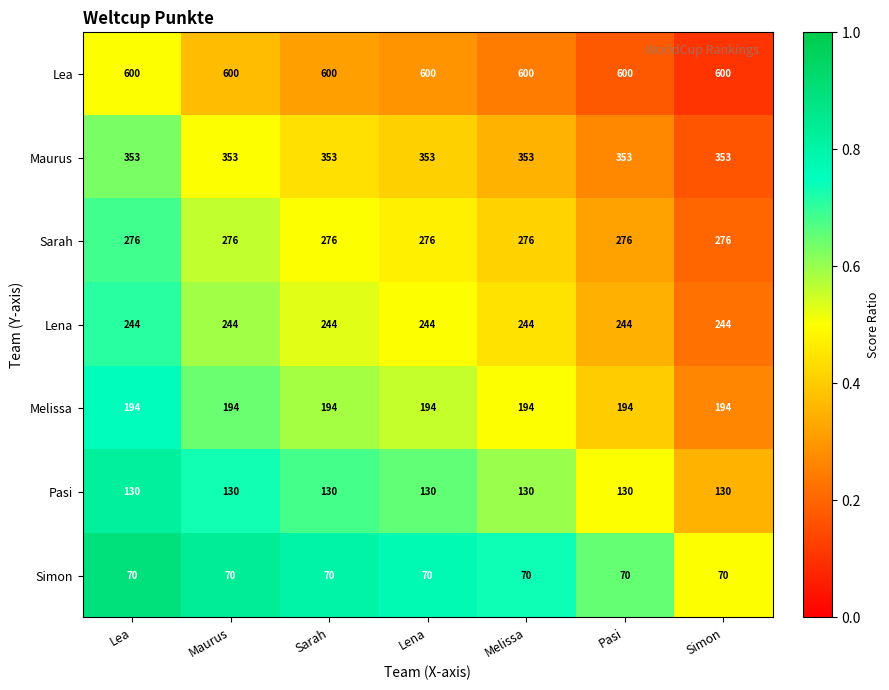

At Lena, list the series in order from largest to smallest.

Lea, Maurus, Sarah, Lena, Melissa, Pasi, Simon